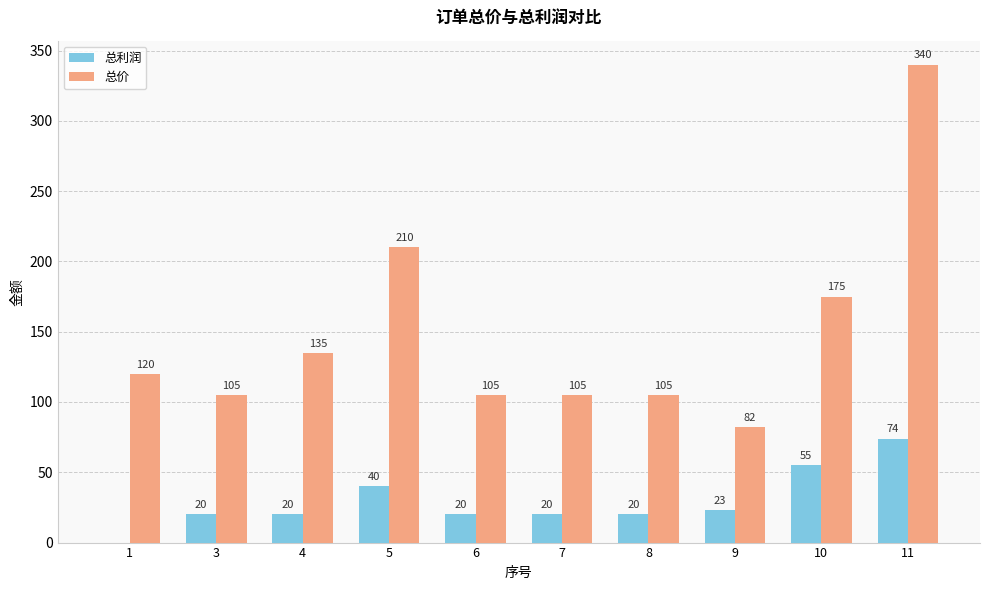

Where is 总价 nearest to the value 211?

5